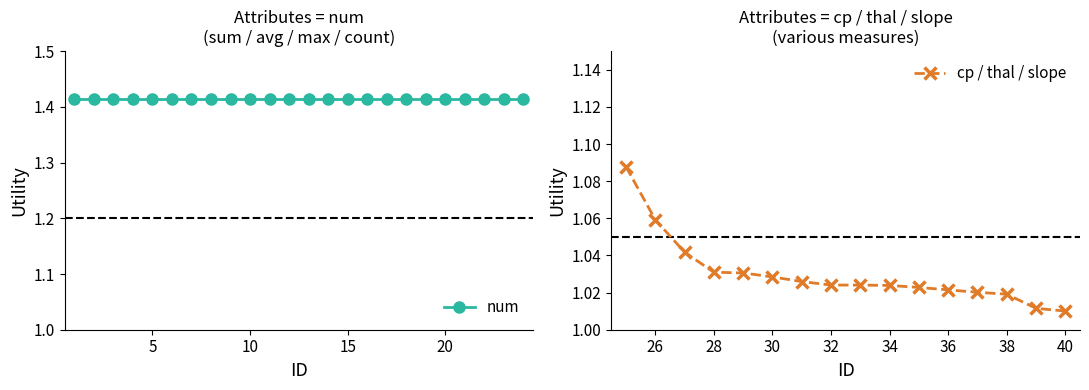

The cp / thal / slope series shows 0.2 at 30. True or false?

False